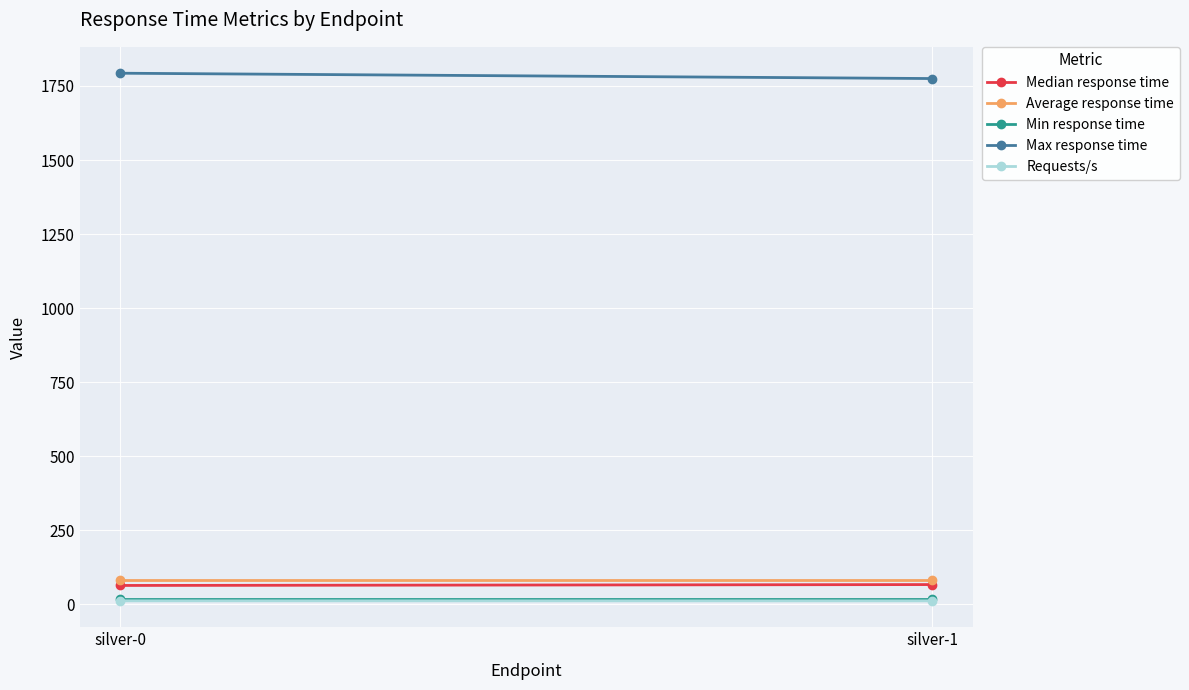

The Min response time series shows 4.2 at silver-1. True or false?

False